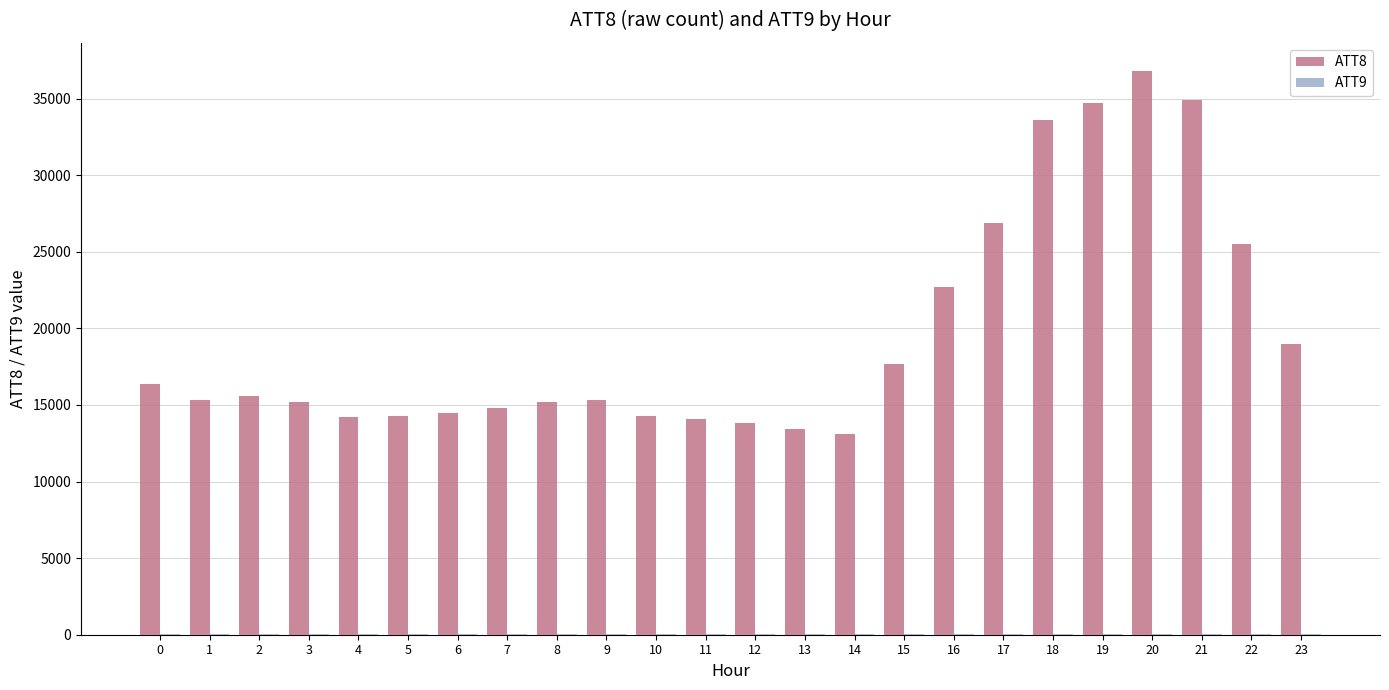

Count the number of categories in the chart.

24